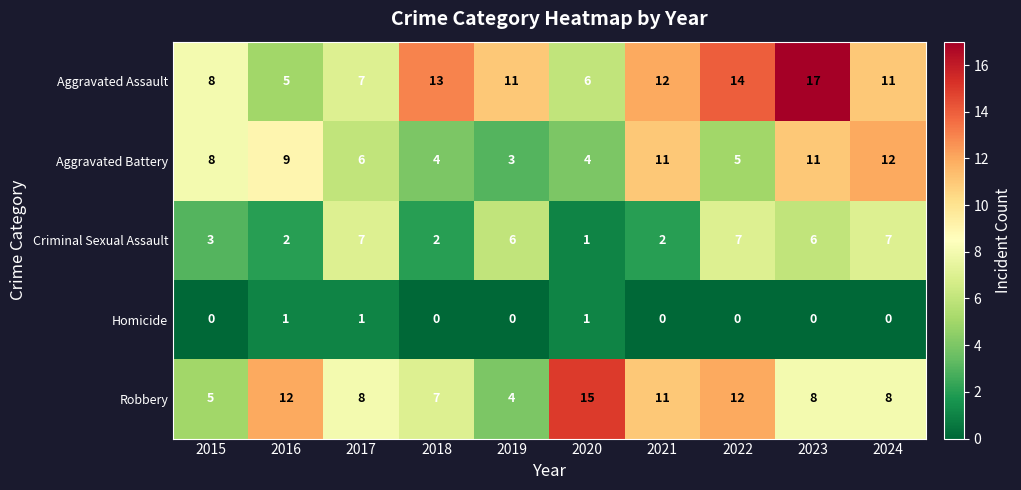

Which series has the largest range (max minus min)?

Aggravated Assault